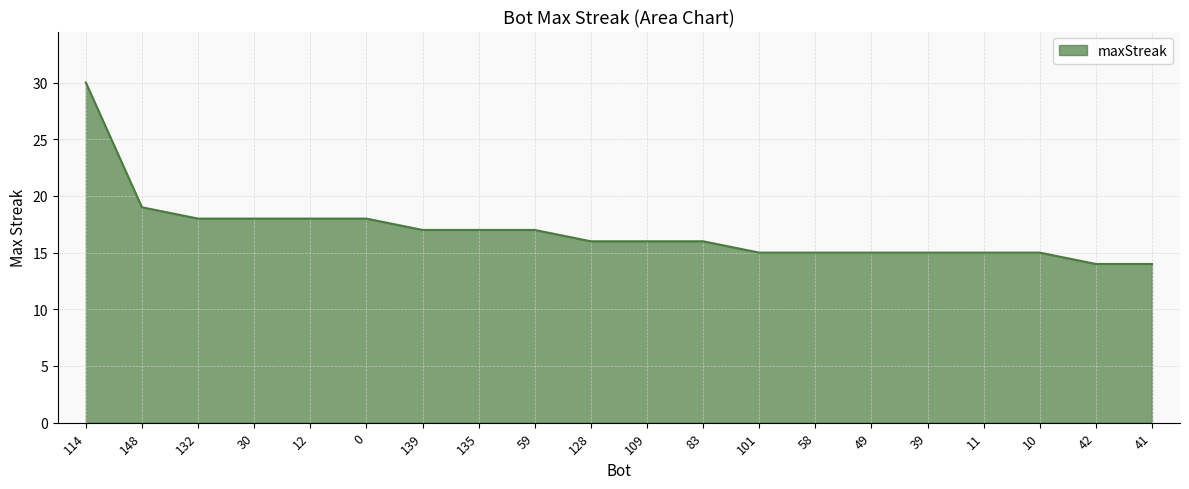

What position from the left is 58?

14